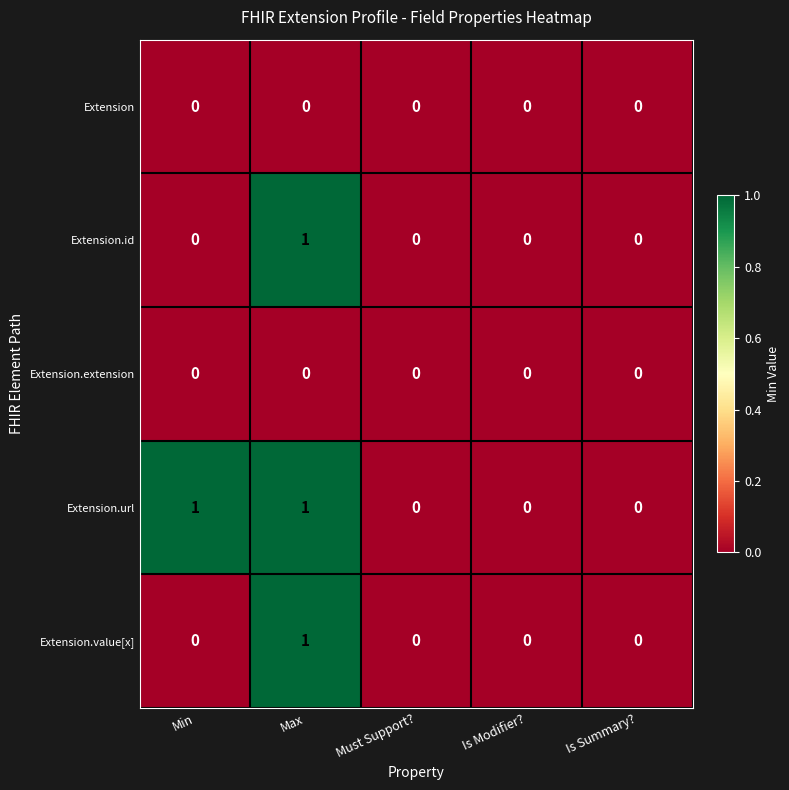

Reading left to right, extract all data points from this chart.

Extension: Min=0	Max=0	Must Support?=0	Is Modifier?=0	Is Summary?=0
Extension.id: Min=0	Max=1	Must Support?=0	Is Modifier?=0	Is Summary?=0
Extension.extension: Min=0	Max=0	Must Support?=0	Is Modifier?=0	Is Summary?=0
Extension.url: Min=1	Max=1	Must Support?=0	Is Modifier?=0	Is Summary?=0
Extension.value[x]: Min=0	Max=1	Must Support?=0	Is Modifier?=0	Is Summary?=0